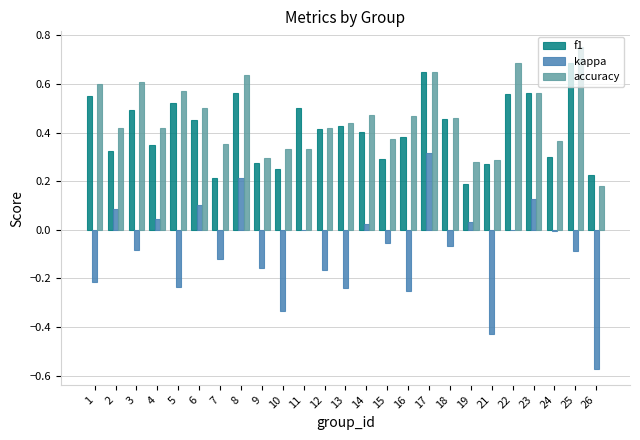

At which label does f1 reach its peak?

25